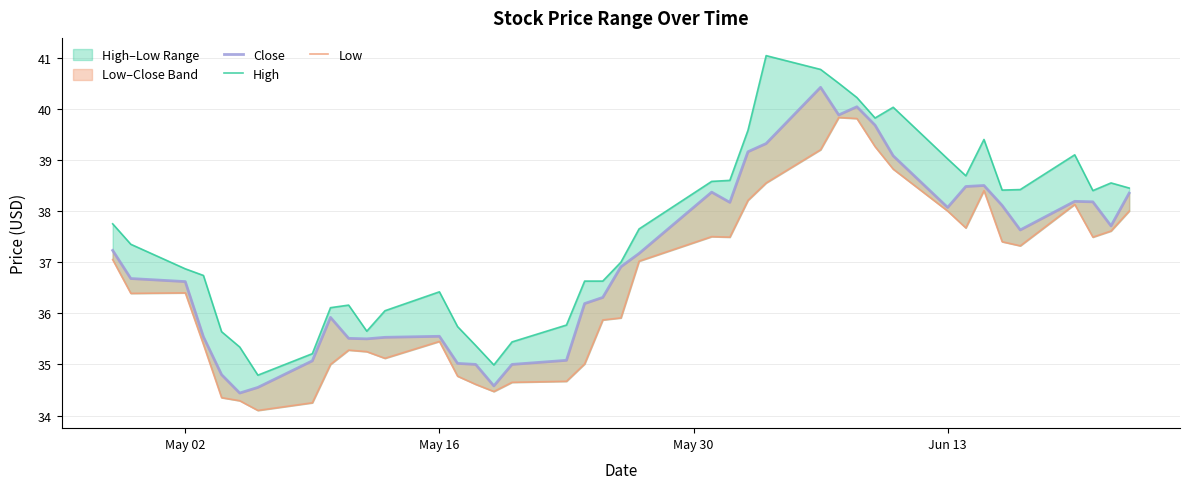

What is the difference between the second highest and second lowest values in the Low series?

5.6